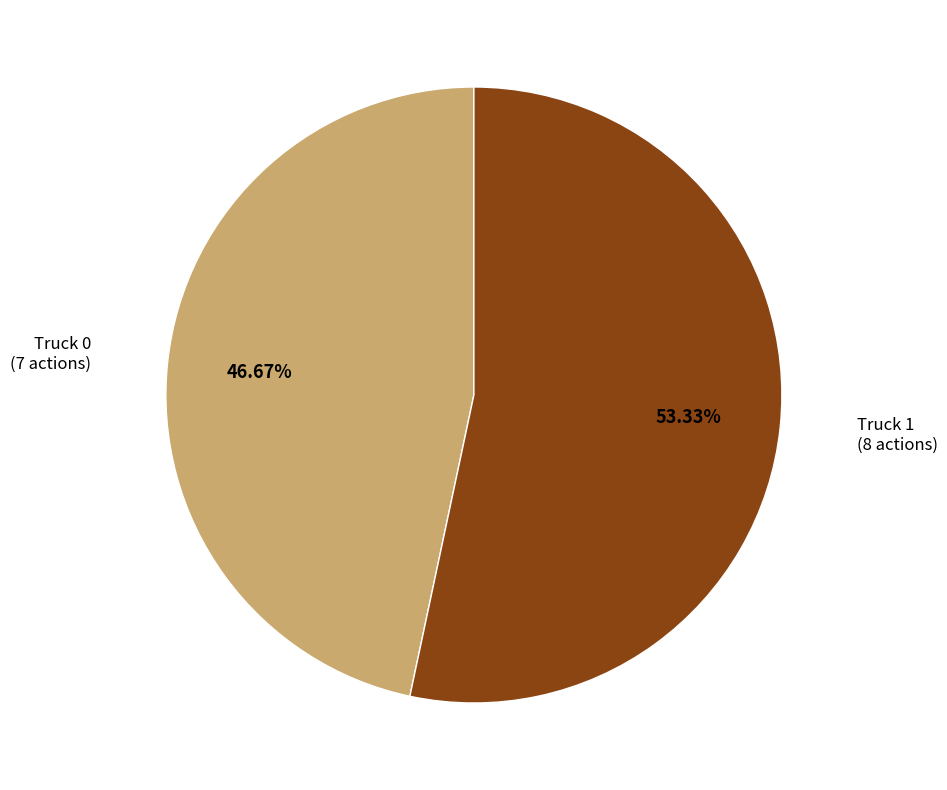

How many slices are in this pie chart?

2